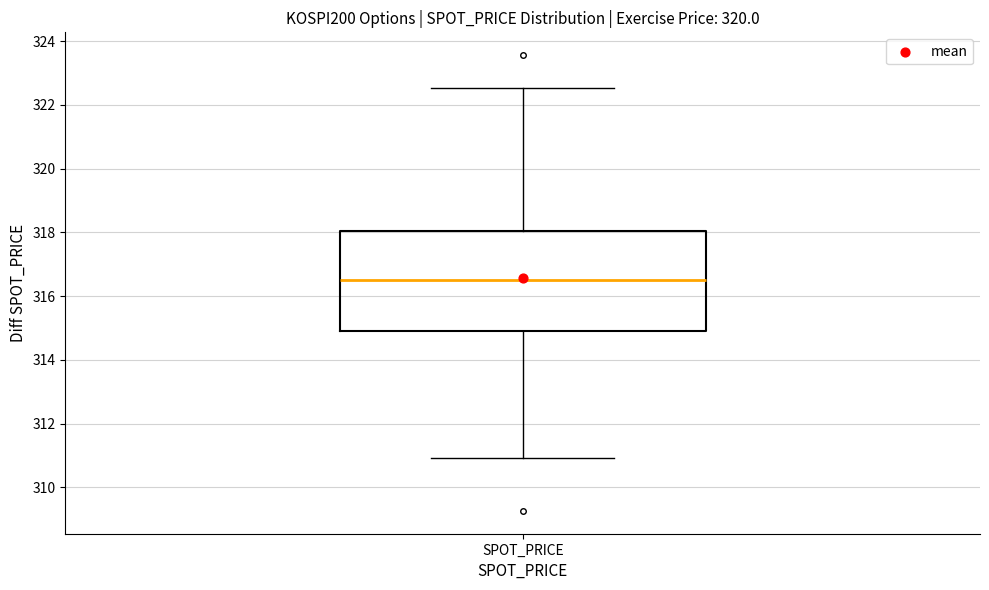

Transcribe this box plot: give where the median line is, the range the box spans, and where the two whiskers end, as read against the y-axis. The values are not printed on the chart, so give them approximately, as read against the axis.

median 316.6, box 315.0 to 318.0, whiskers 311.0 to 322.6